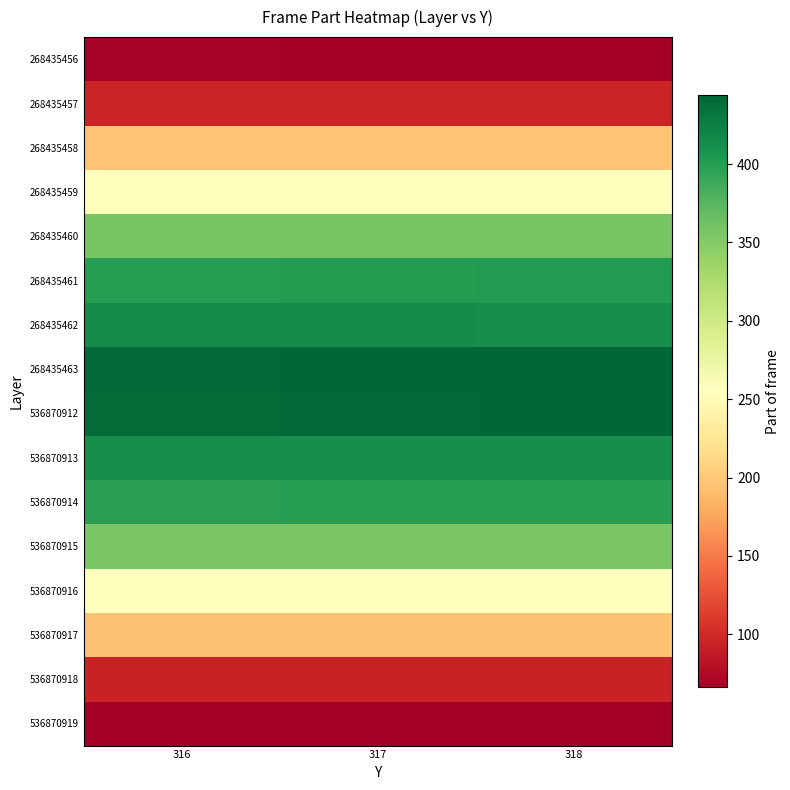

Reading left to right, list all the values displayed in this chart.

268435456: 316=68	317=67	318=66
268435457: 316=95	317=95	318=95
268435458: 316=196	317=196	318=196
268435459: 316=255	317=255	318=255
268435460: 316=357	317=357	318=357
268435461: 316=399	317=400	318=402
268435462: 316=413	317=413	318=412
268435463: 316=442	317=443	318=444
536870912: 316=441	317=442	318=444
536870913: 316=412	317=412	318=412
536870914: 316=398	317=399	318=399
536870915: 316=356	317=356	318=356
536870916: 316=254	317=254	318=254
536870917: 316=195	317=195	318=195
536870918: 316=94	317=94	318=94
536870919: 316=67	317=66	318=66